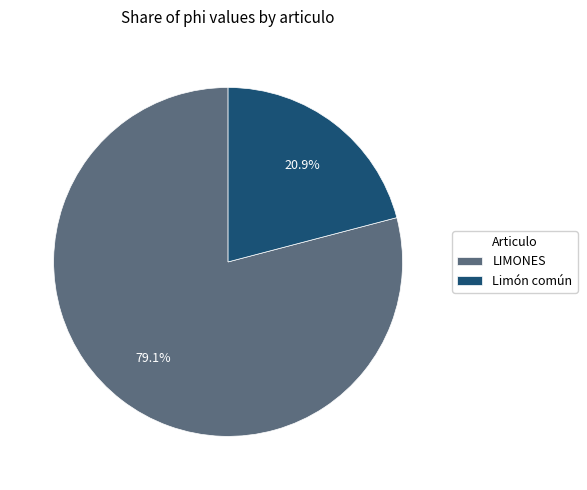

The LIMONES slice represents 87% of the pie. True or false?

False